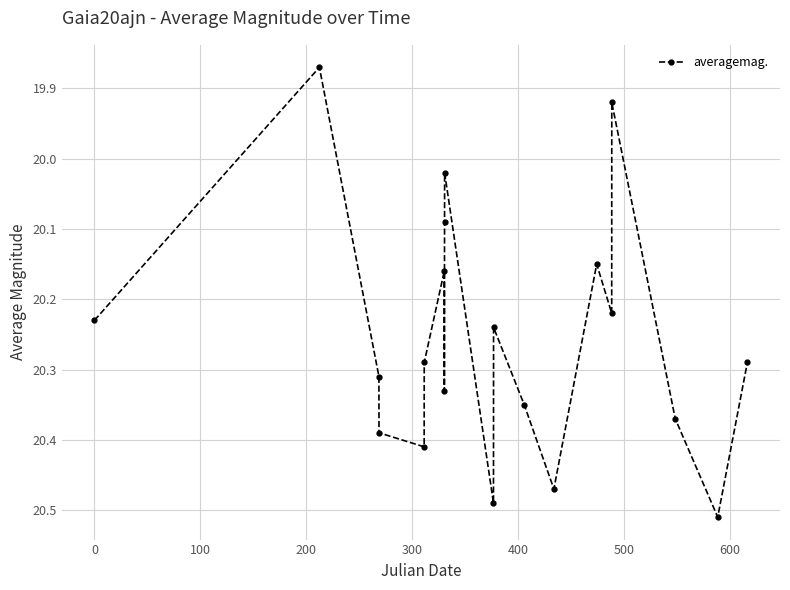

What is the sum of all values?

405.1